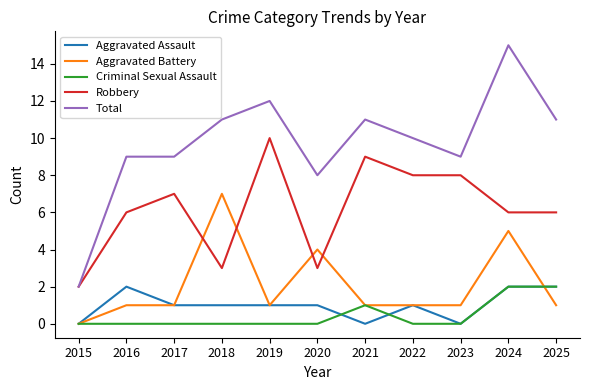

Does the chart have visible grid lines?

No